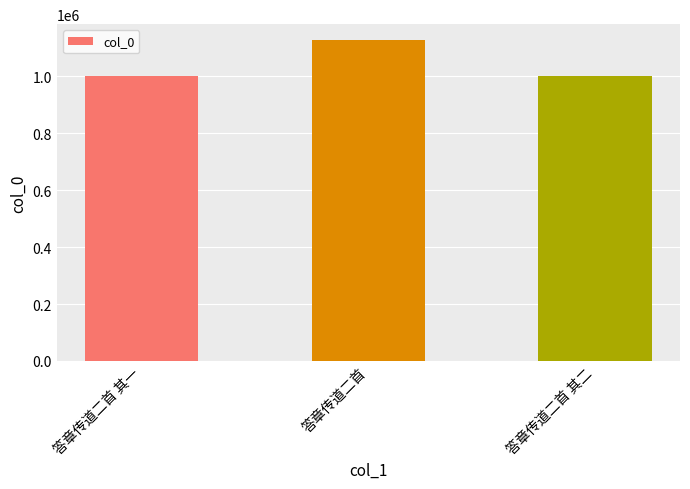

What is the ratio of the value at 答章传道二首 其一 to the value at 答章传道二首?

0.9